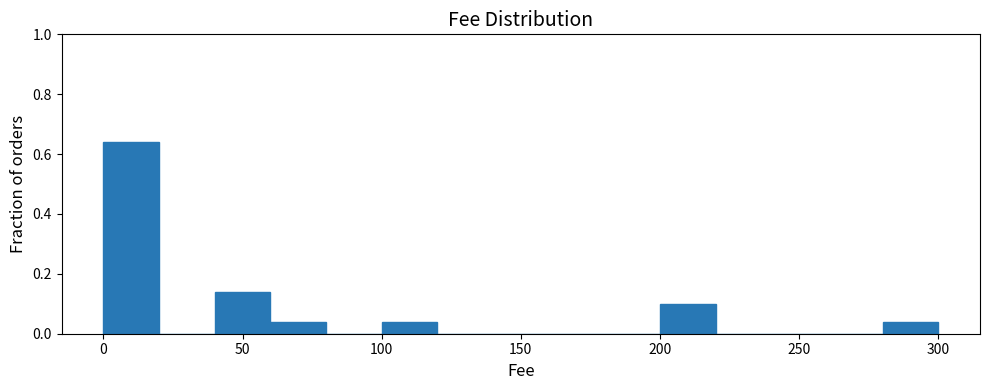

Reading left to right, list every bar in this chart as the range it spans on the x-axis followed by its height. The values are not printed on the chart, so give them approximately, as read against the axis.

0 to 20: 0.64
20 to 40: 0
40 to 60: 0.14
60 to 80: 0.04
80 to 100: 0
100 to 120: 0.04
120 to 140: 0
140 to 160: 0
160 to 180: 0
180 to 200: 0
200 to 220: 0.10
220 to 240: 0
240 to 260: 0
260 to 280: 0
280 to 300: 0.04